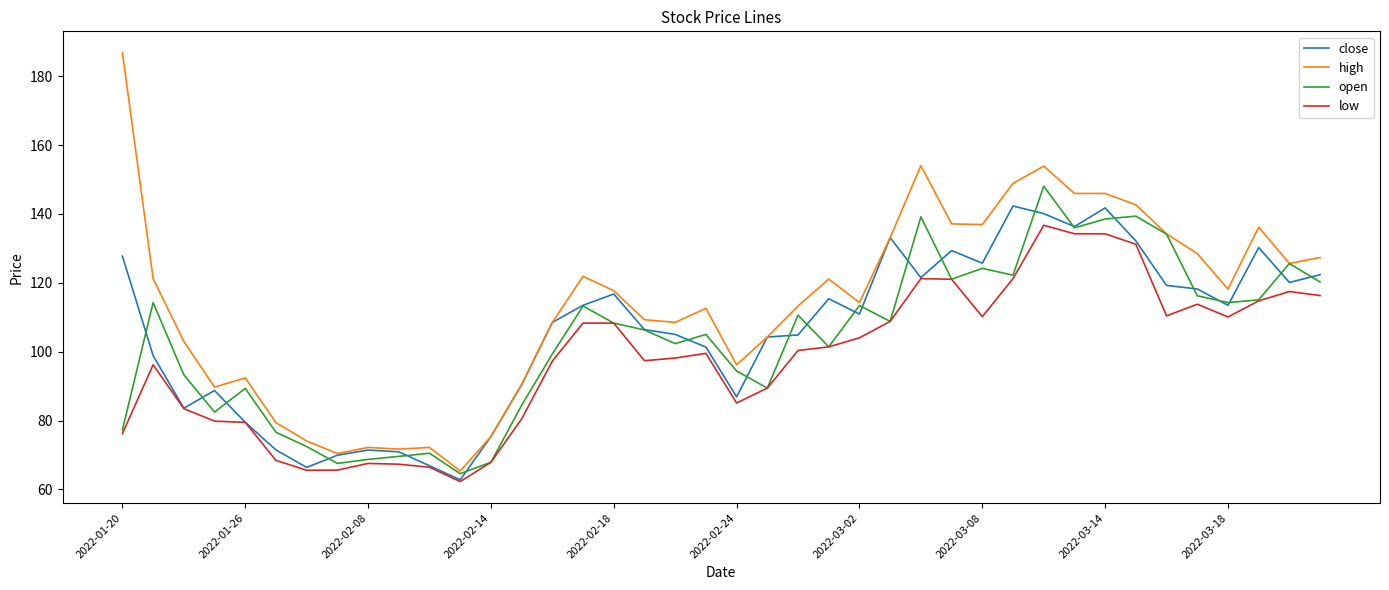

Which series has the largest total across all categories?

high